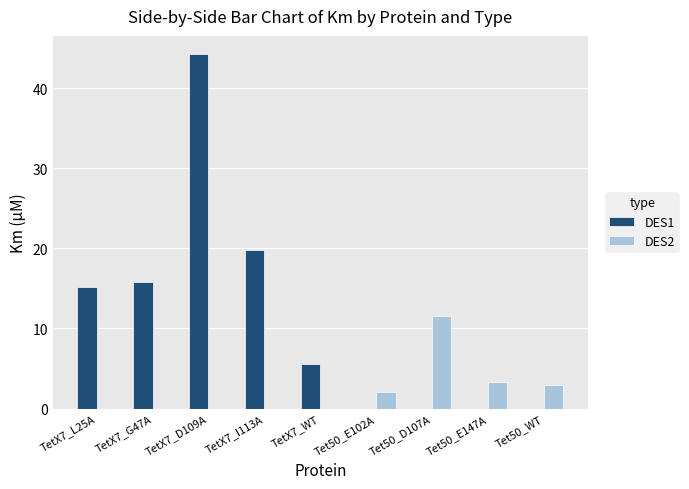

At which label is DES1 closest to 22?

TetX7_I113A